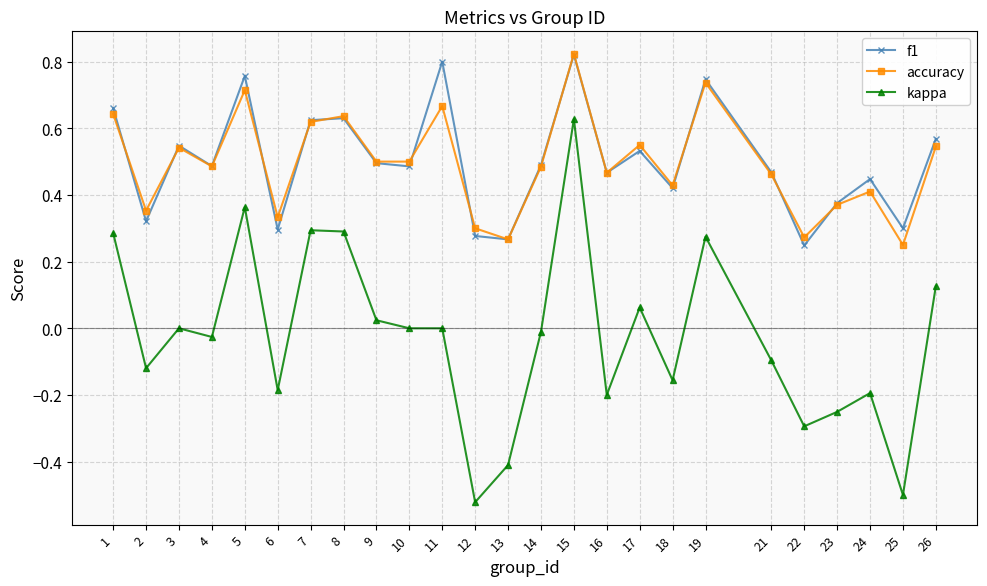

True or false: kappa and f1 cross at least once.

False